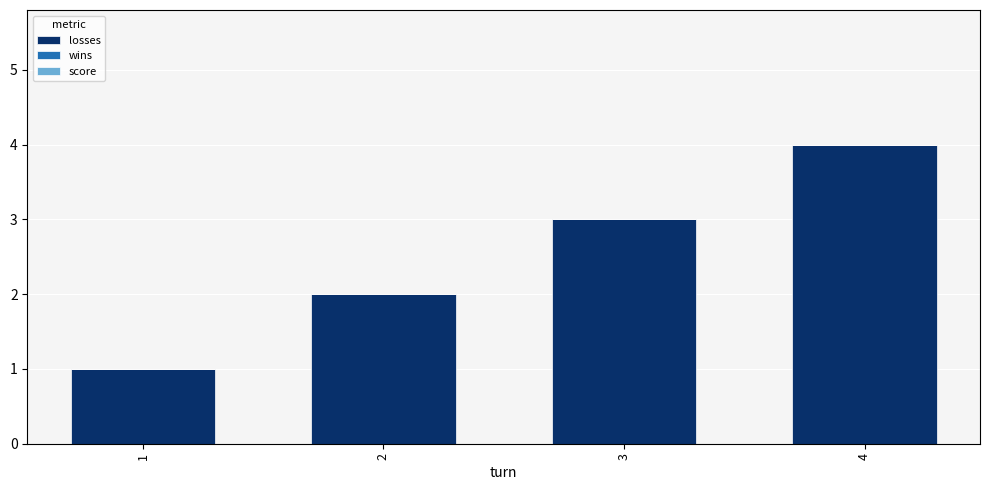

Approximately how many times larger is the value at 2 compared to 1?

2.0